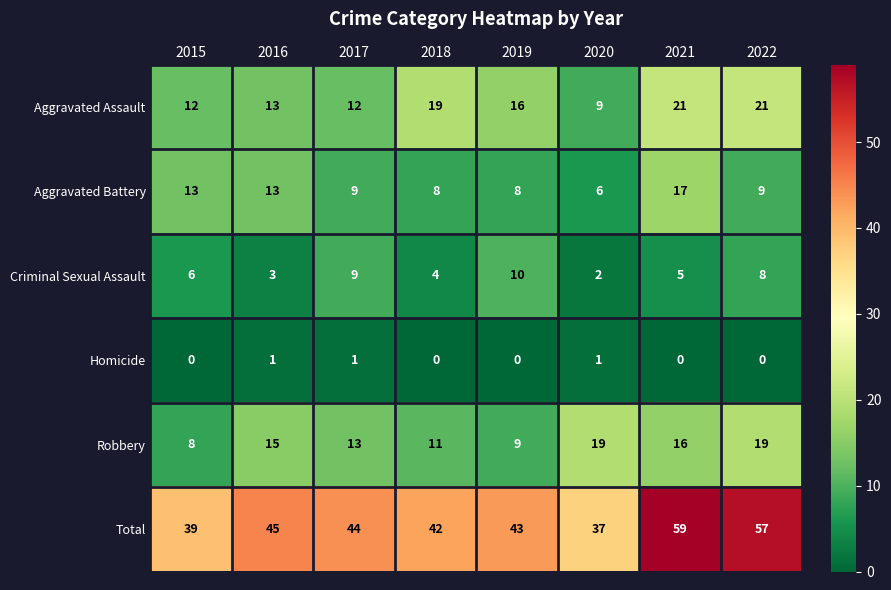

Which series has the largest range (max minus min)?

Total